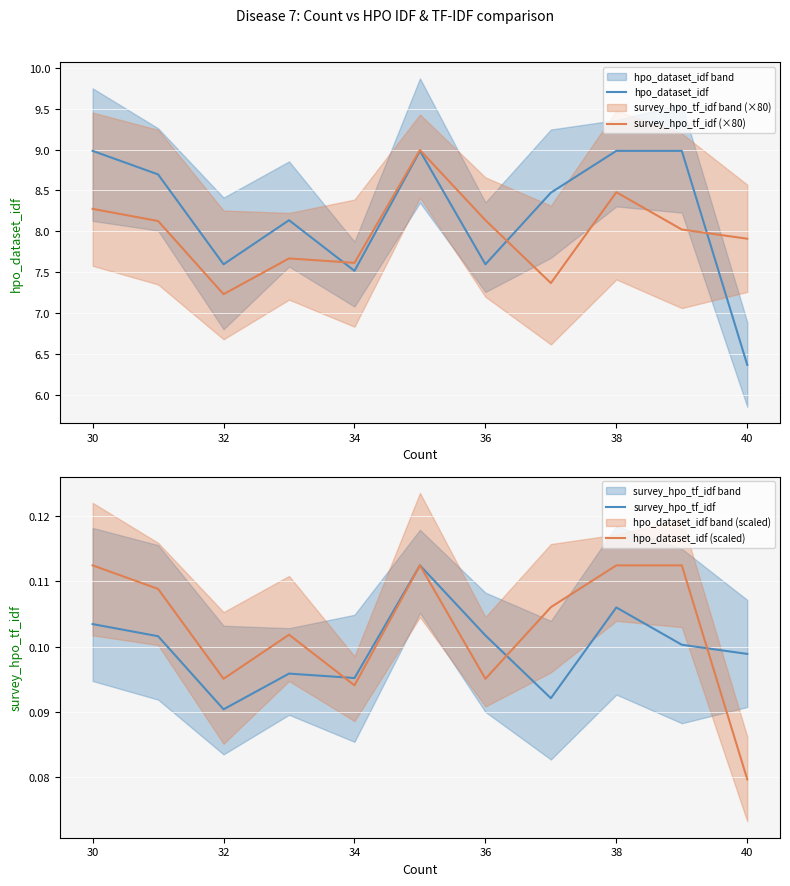

What is the highest value of the survey_hpo_tf_idf (×80) series?

9.0